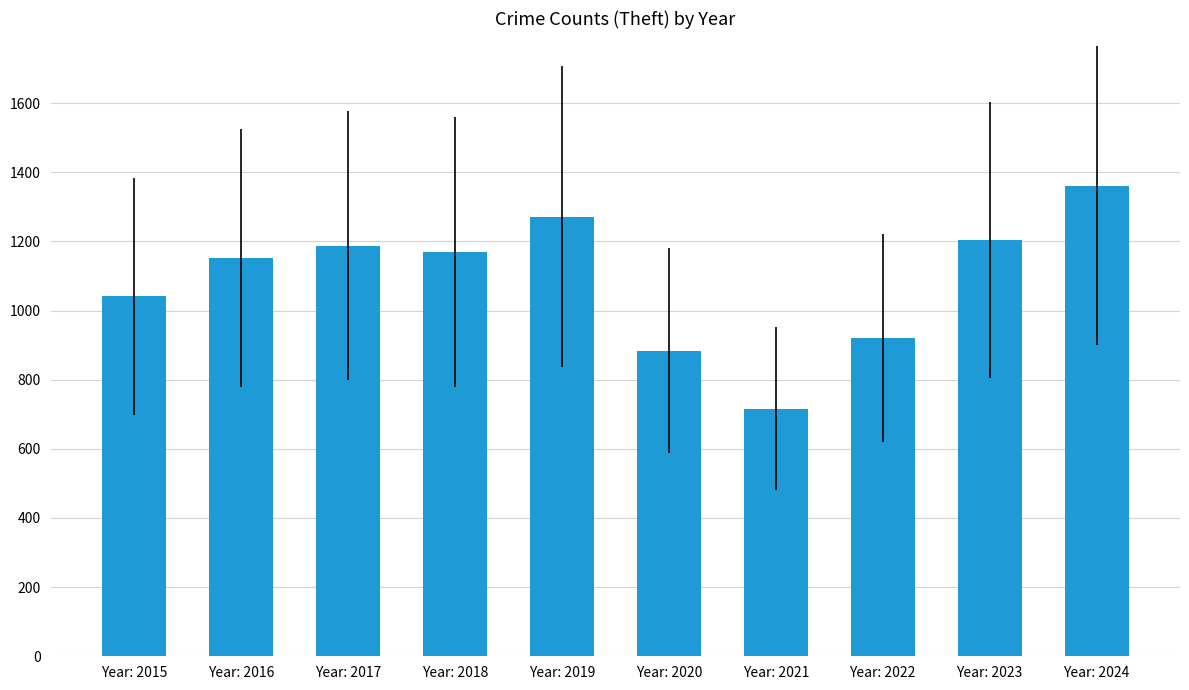

What is the change in value from Year: 2020 to Year: 2022?

+36